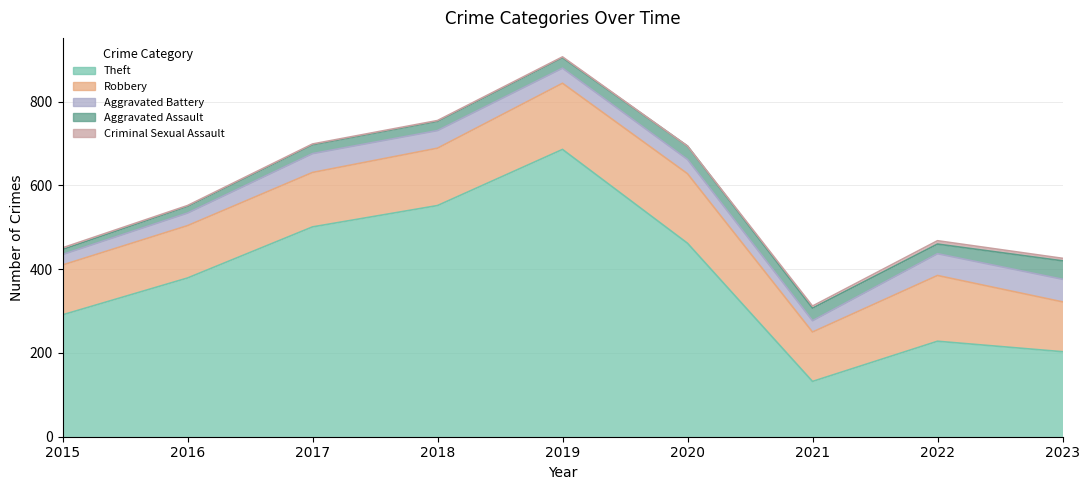

True or false: Aggravated Battery has a value of 42 at 2018.

True